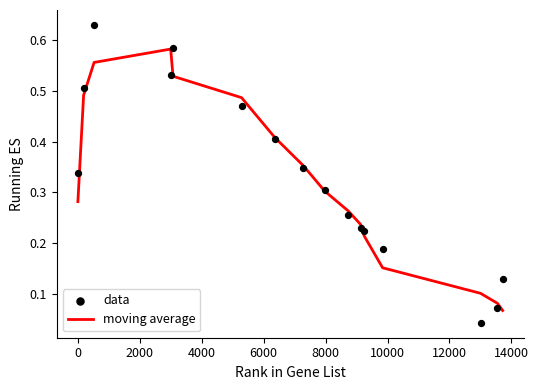

Which series has the largest Y range (max minus min)?

data